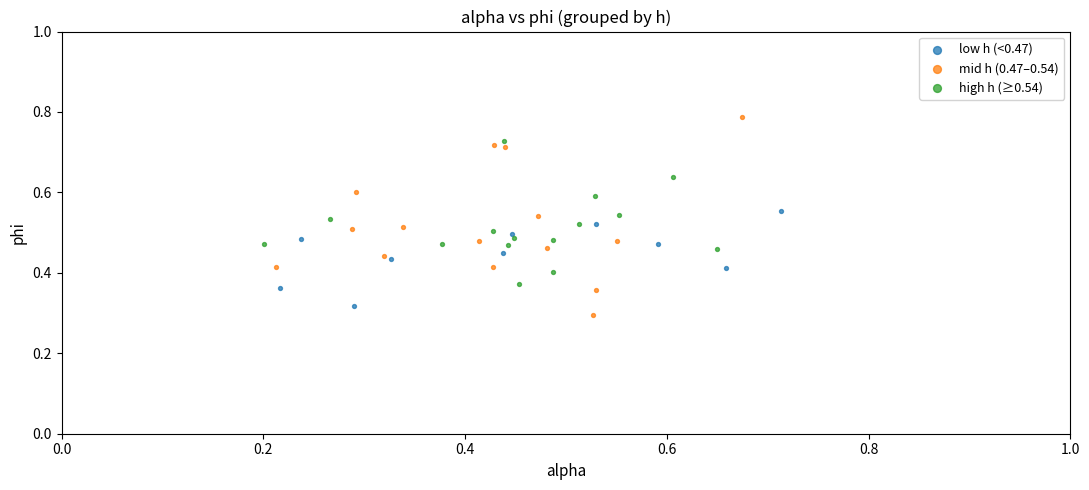

Which series contains the highest Y value?

mid h (0.47–0.54)